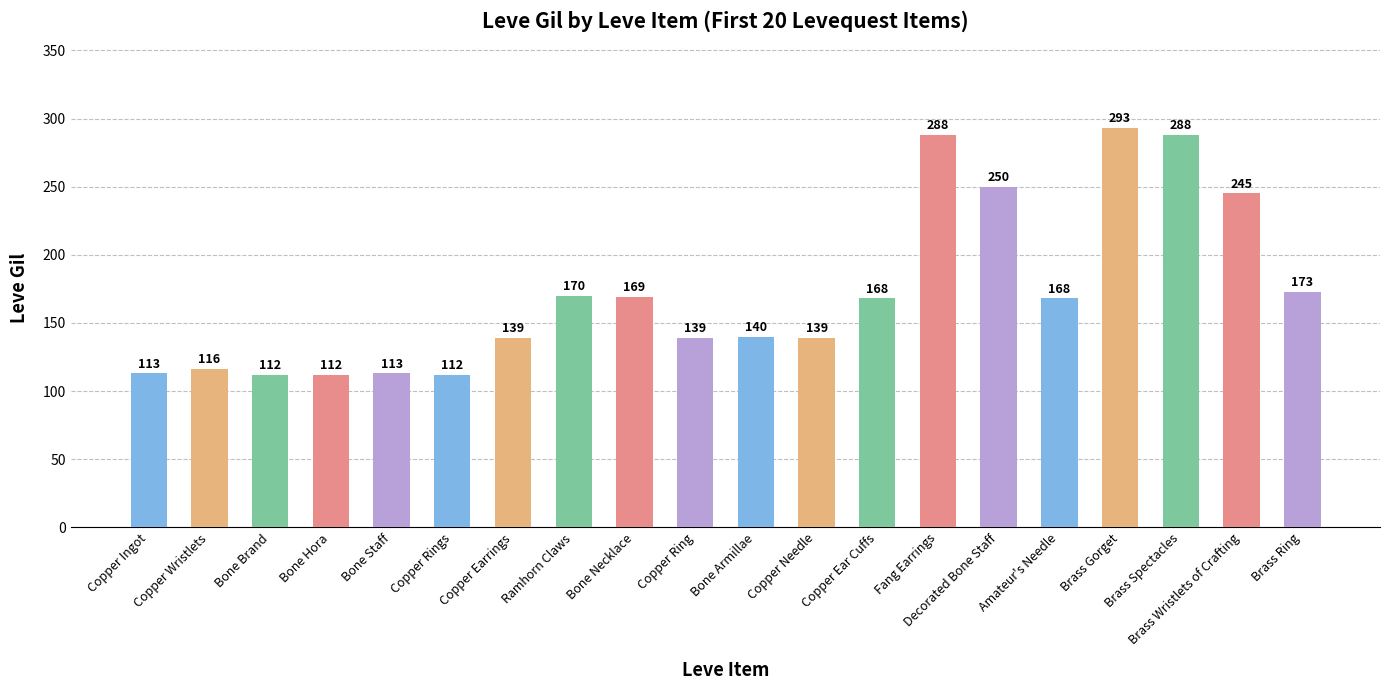

What is the difference between the values at Copper Ingot and Brass Spectacles?

175